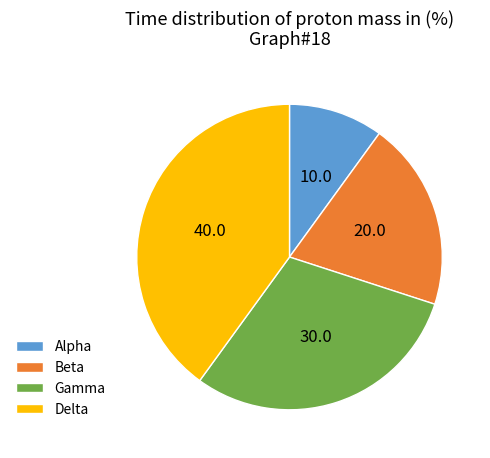

The Beta slice represents 20% of the pie. True or false?

True